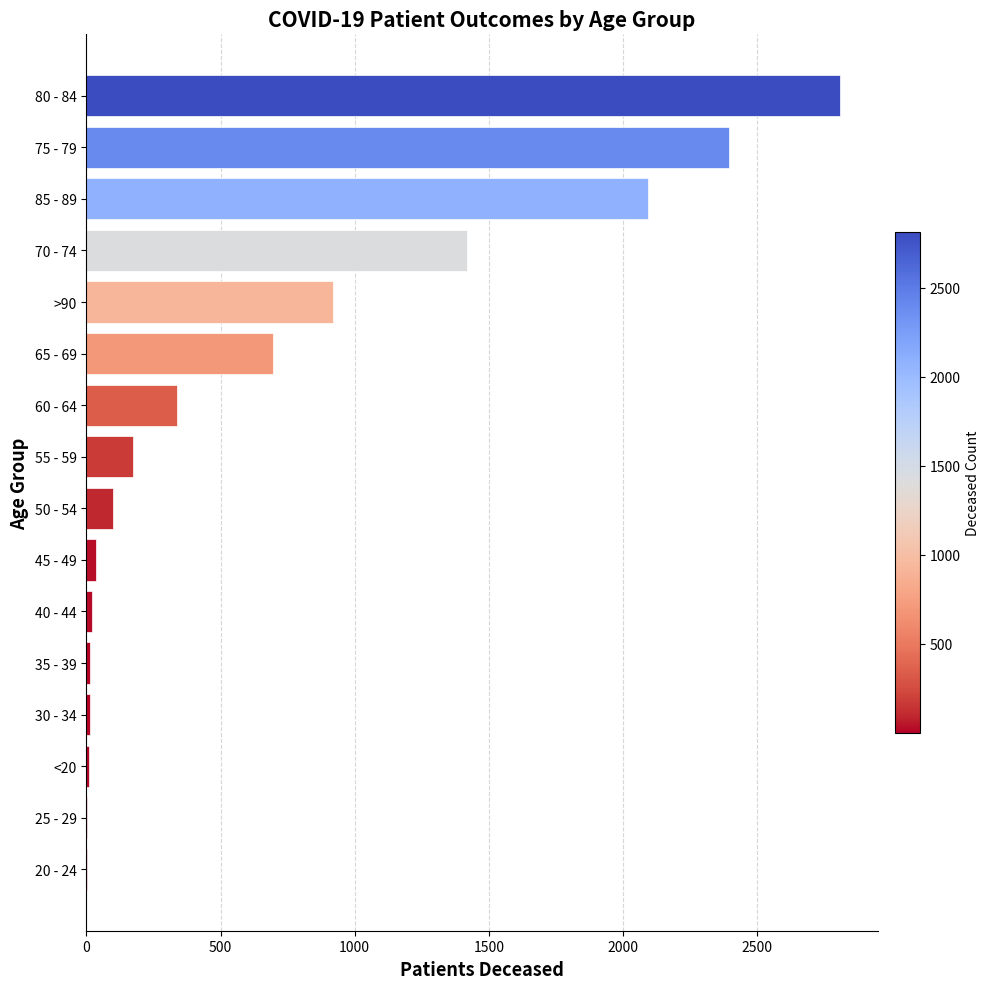

What is the change in value from 65 - 69 to 75 - 79?

+1699